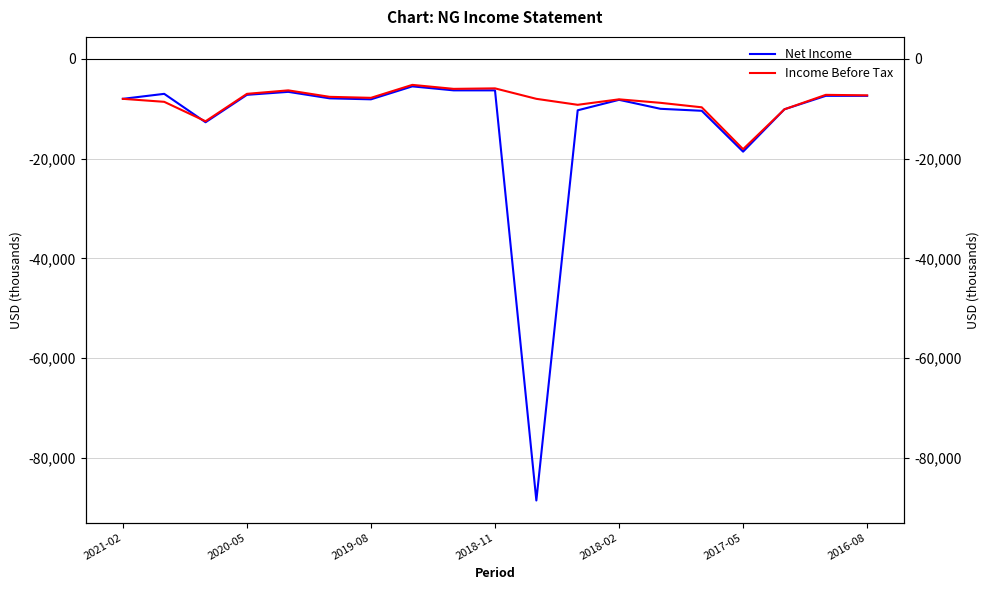

Is the value of Income Before Tax at 17 greater than the value of Net Income at 16?

Yes